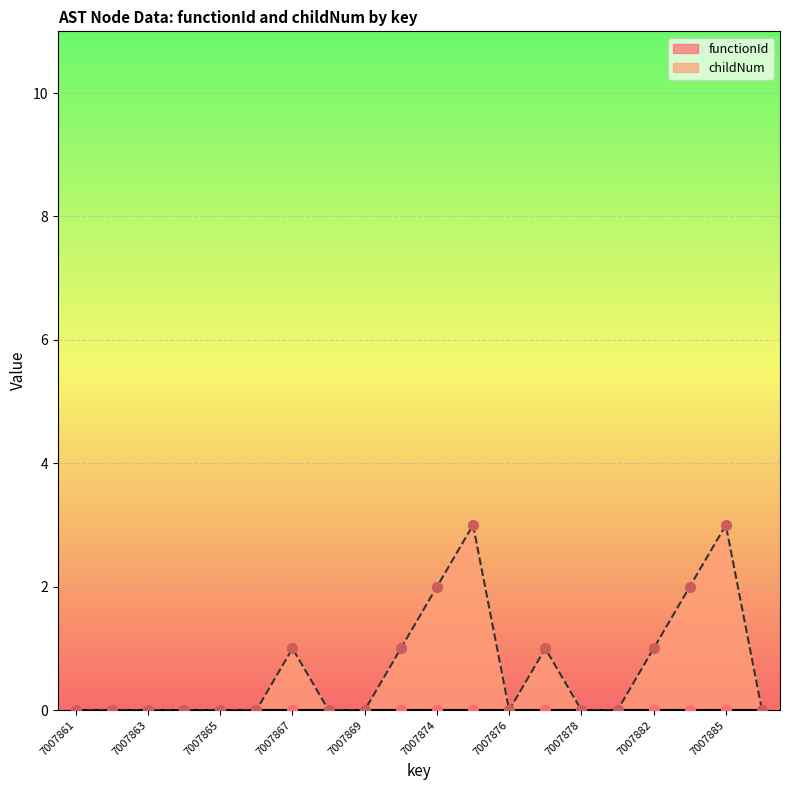

Which has a higher value, 7007867 or 7007876?

7007867